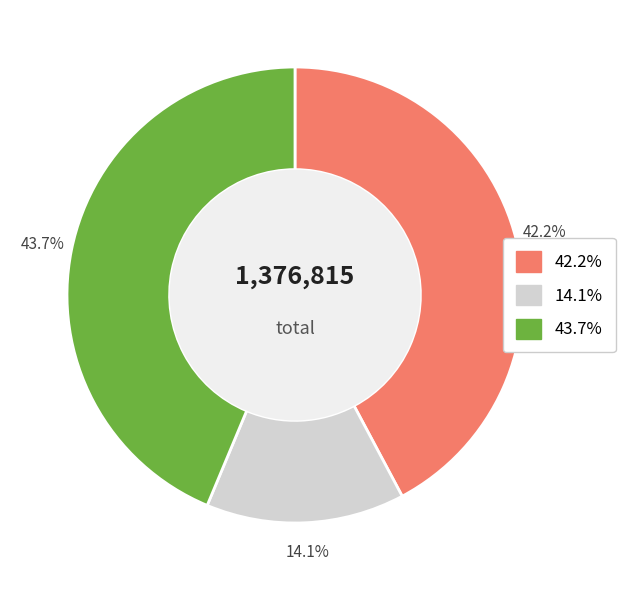

Does any single category account for the majority?

No